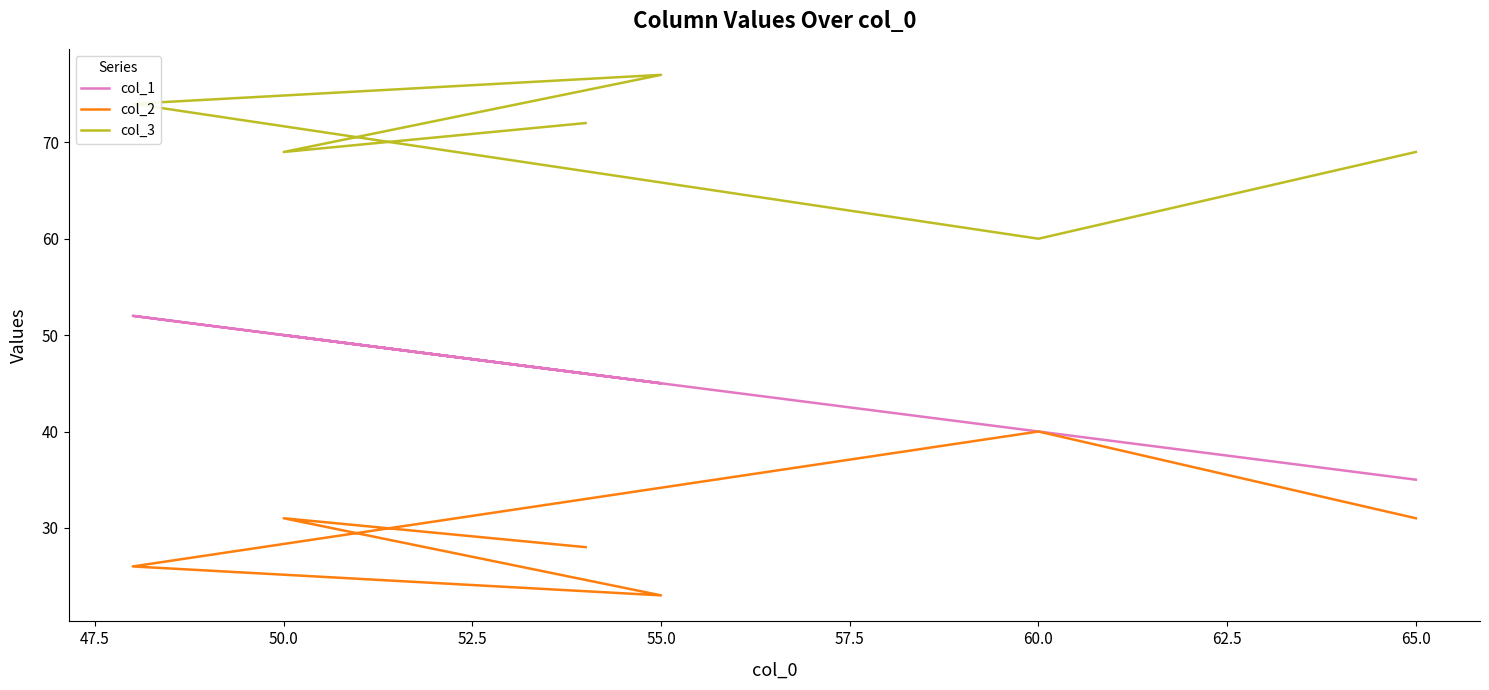

Reading right to left, extract all data points from this chart.

col_1: 35	40	52	45	50	46
col_2: 31	40	26	23	31	28
col_3: 69	60	74	77	69	72